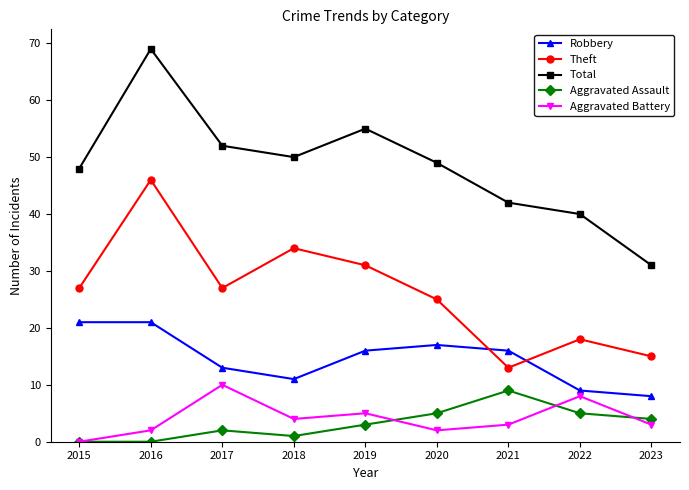

How many lines are shown in the chart?

5